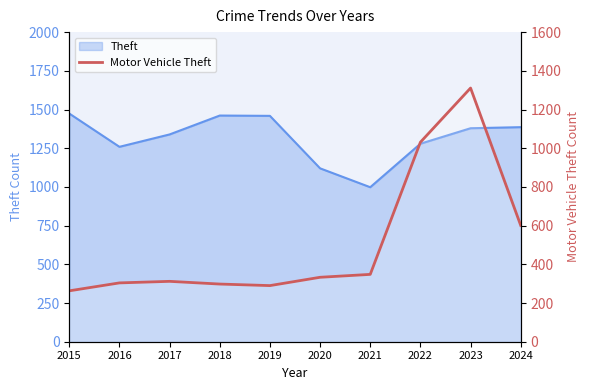

The chart shows a value of 546 at 2020. True or false?

False